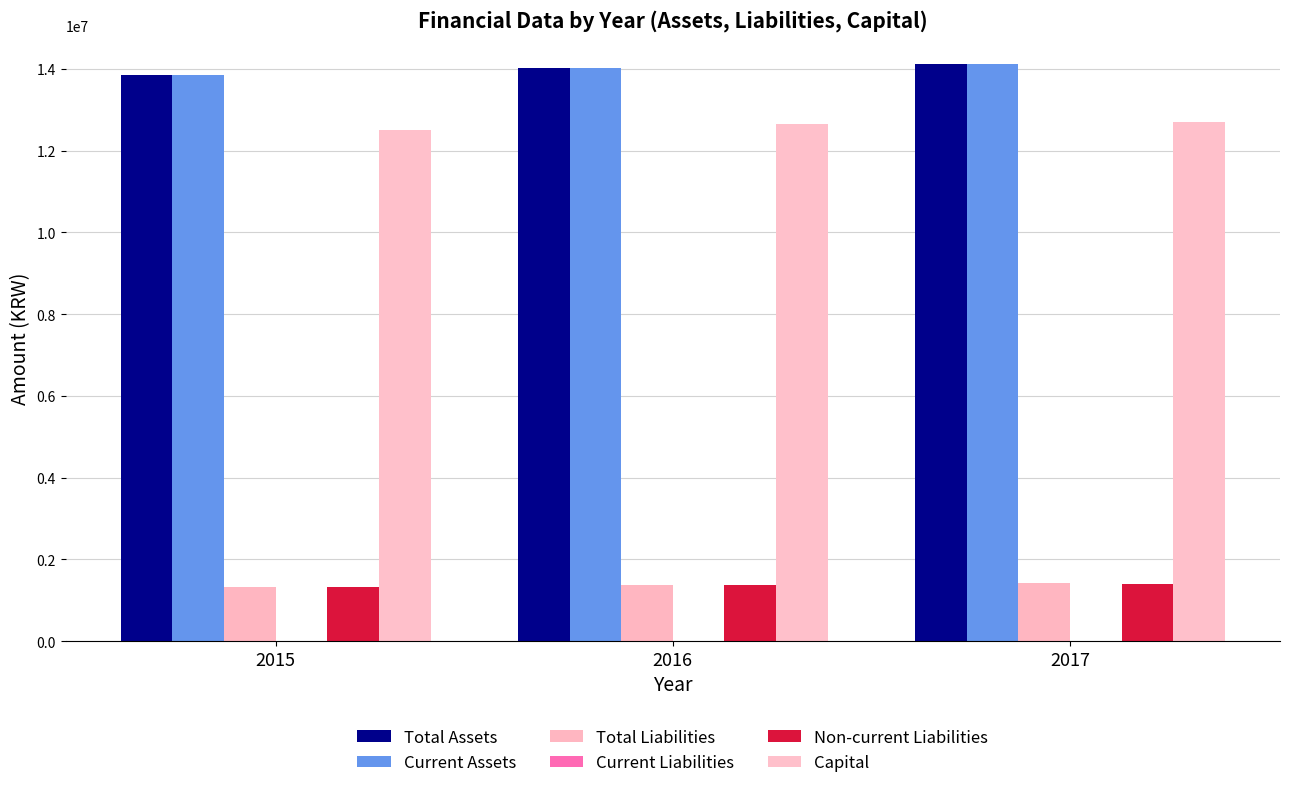

Where is Total Liabilities nearest to the value 1375711?

2016